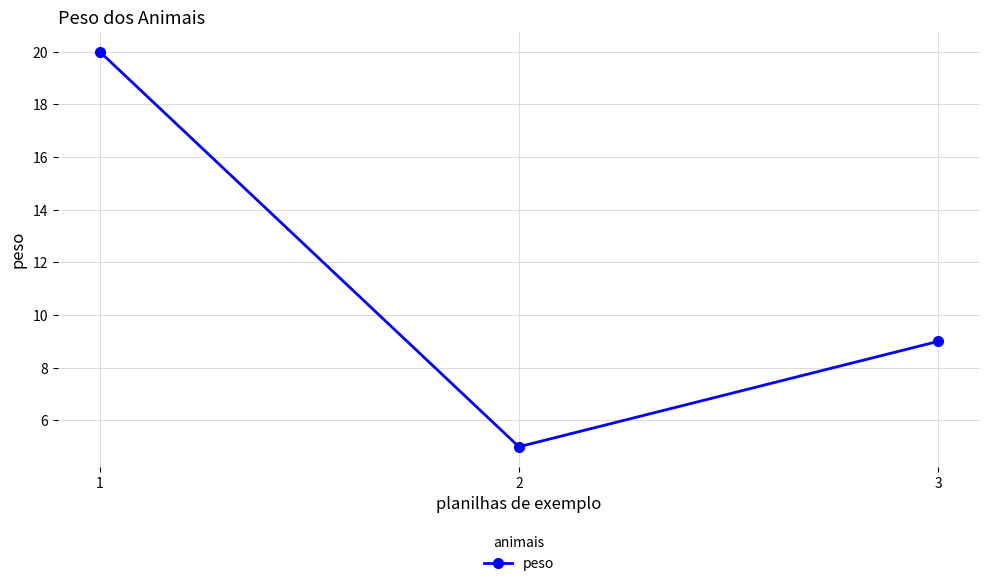

What is the value of the 1st point from the left?

20